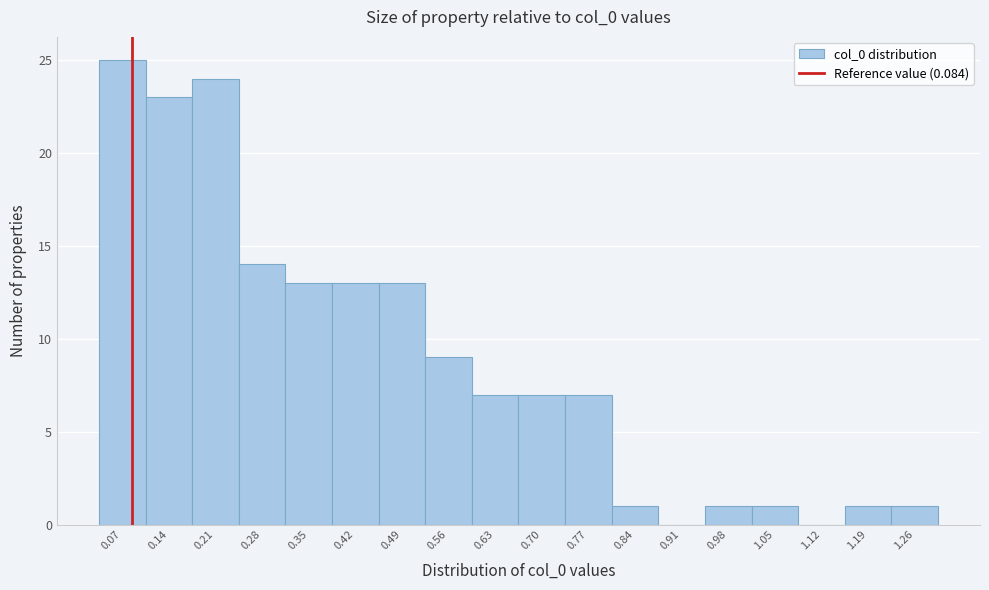

How tall is the bar that spans 0.315 to 0.385 on the x-axis? Neither the bar edges nor the heights are printed on the chart, so give them approximately, as read against the axes.

13